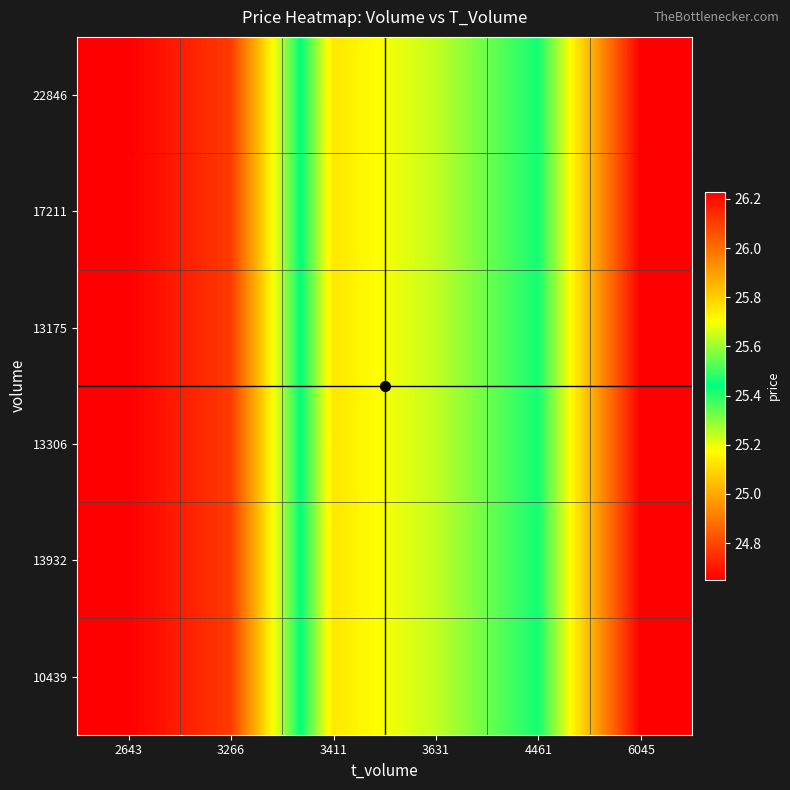

Rank the series by their maximum value, from highest to lowest.

10439, 13932, 13306, 13175, 17211, 22846